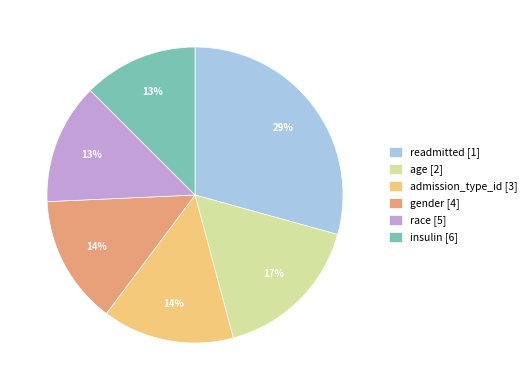

Do readmitted [1] and insulin [6] together represent more than half of the pie?

No